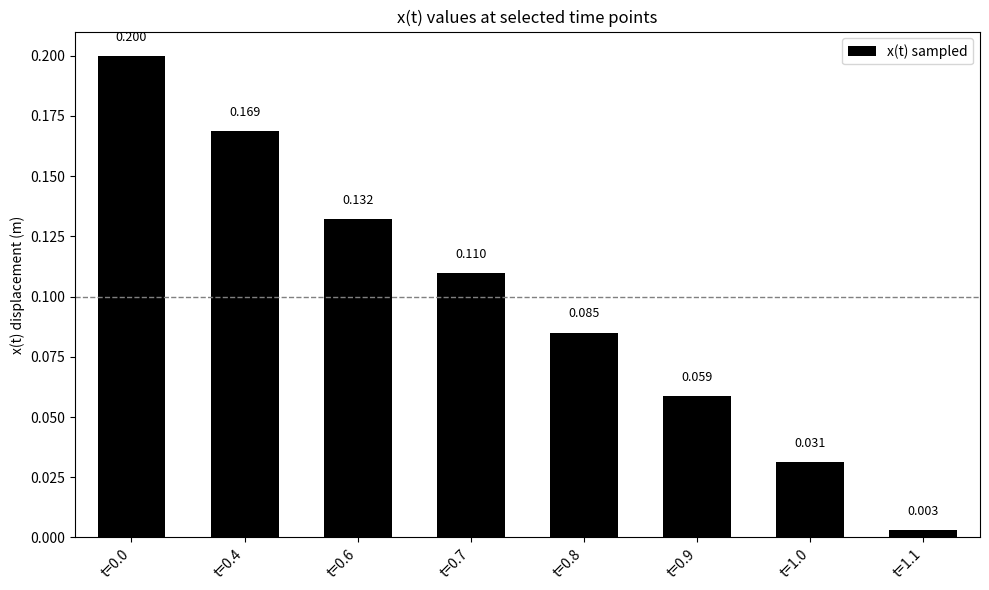

Rank the categories by value from lowest to highest.

t=1.1, t=1.0, t=0.9, t=0.8, t=0.7, t=0.6, t=0.4, t=0.0